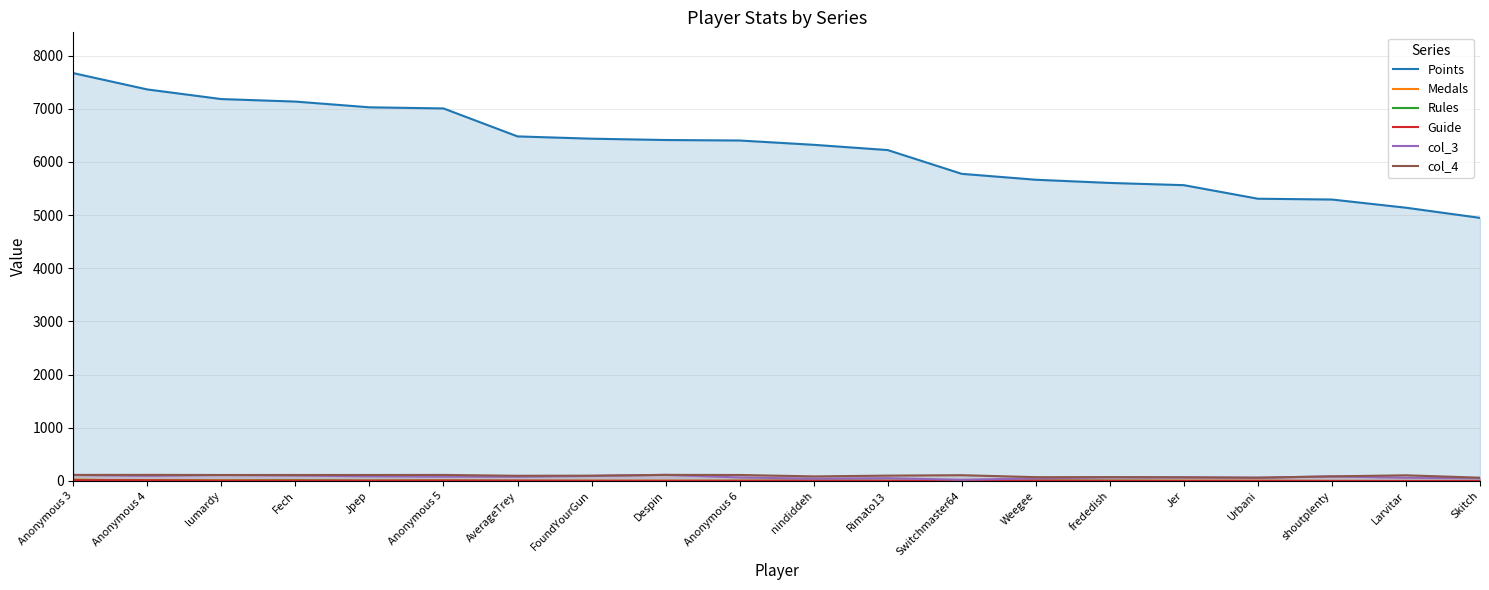

True or false: Rules has a value of 7 at Weegee.

True